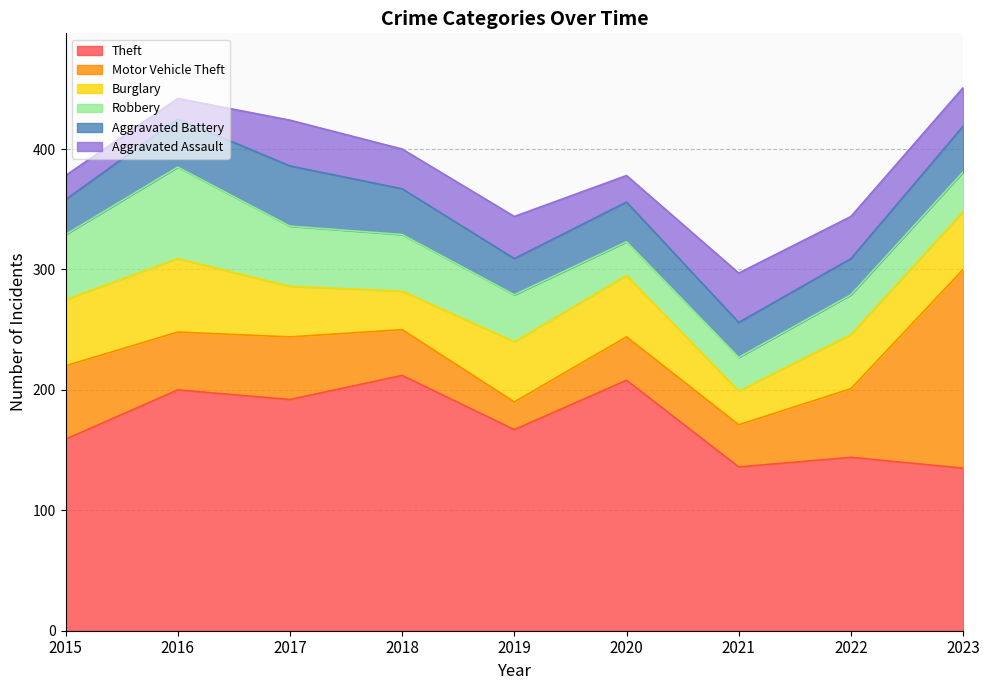

Is the value of Aggravated Assault at 2016 greater than the value of Burglary at 2019?

No